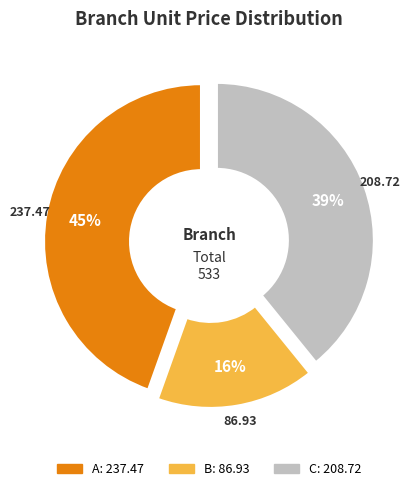

Is there a majority slice in this chart?

No